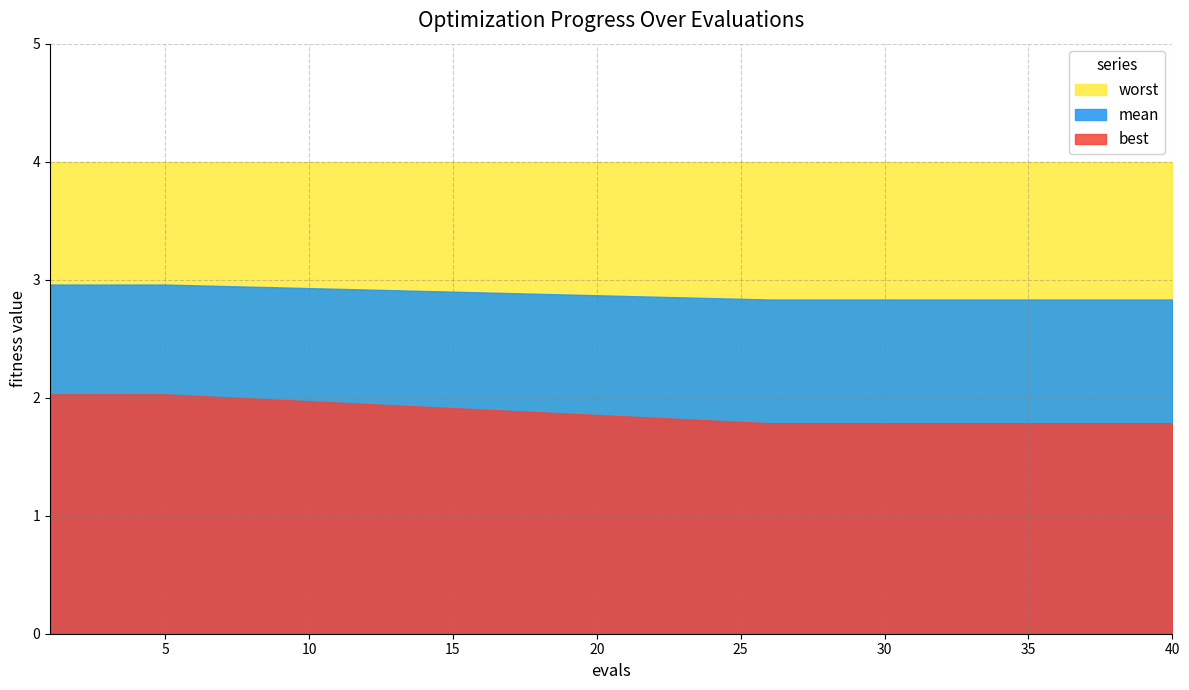

What is the approximate value of worst at 32?

4.0